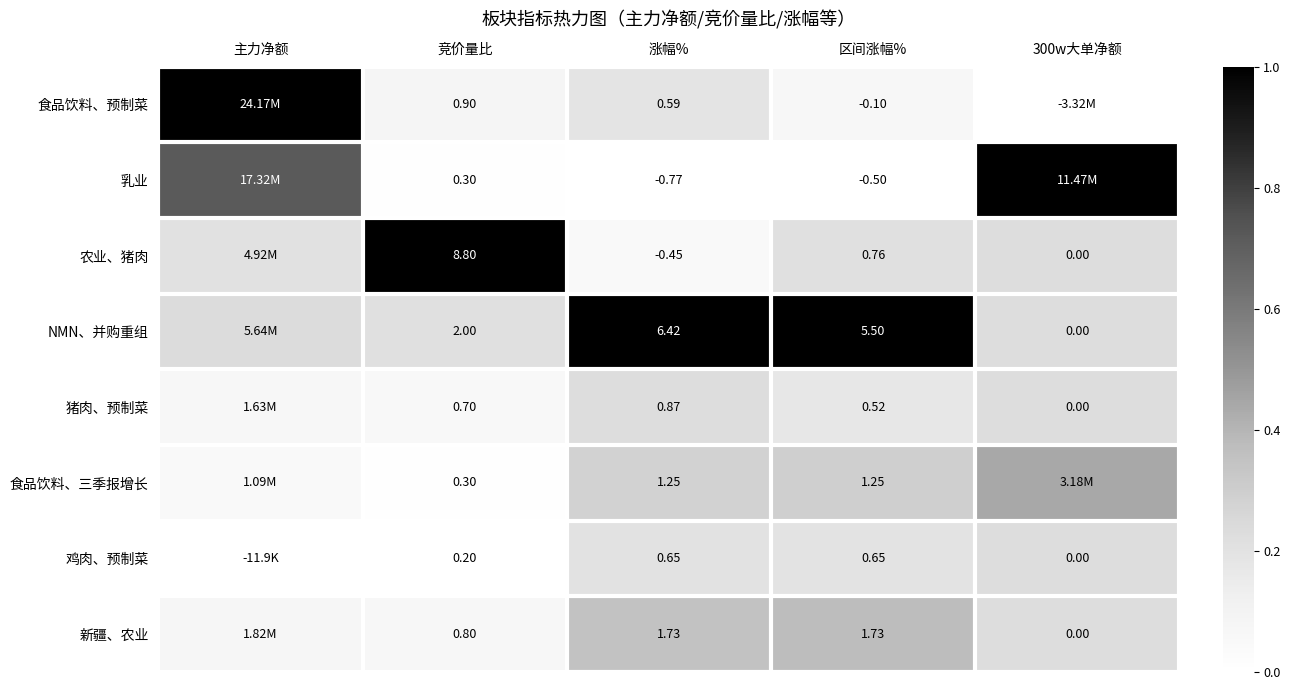

At 涨幅%, list the series in order from largest to smallest.

NMN、并购重组, 新疆、农业, 食品饮料、三季报增长, 猪肉、预制菜, 鸡肉、预制菜, 食品饮料、预制菜, 农业、猪肉, 乳业